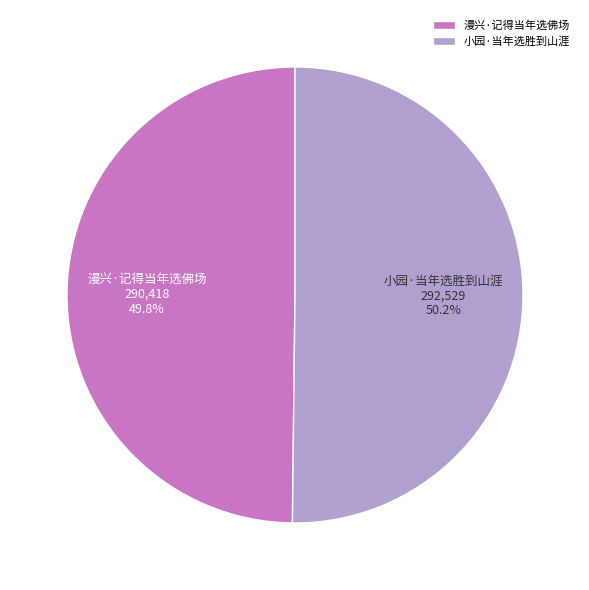

To the nearest percent, what percentage of the pie is 漫兴·记得当年选佛场?

50%